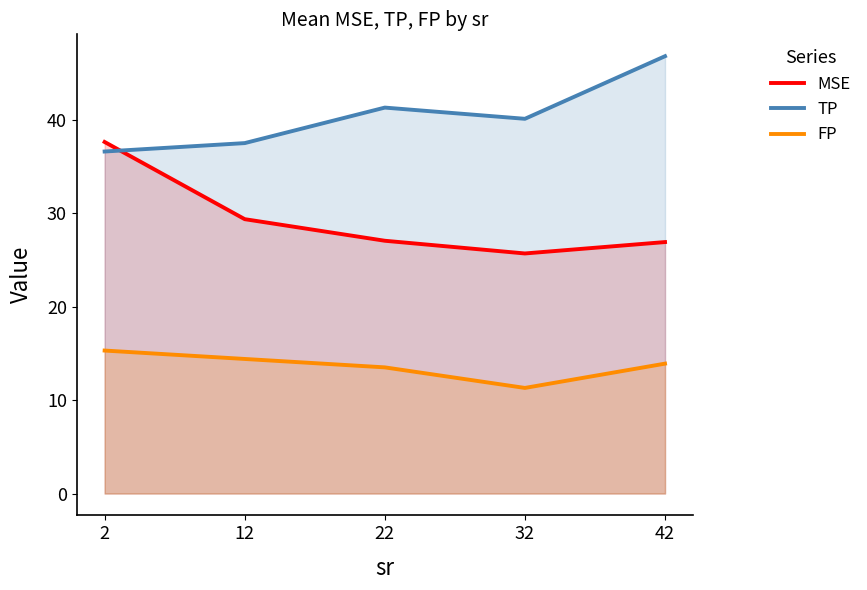

True or false: MSE has more than 0 points higher than both neighbors.

False